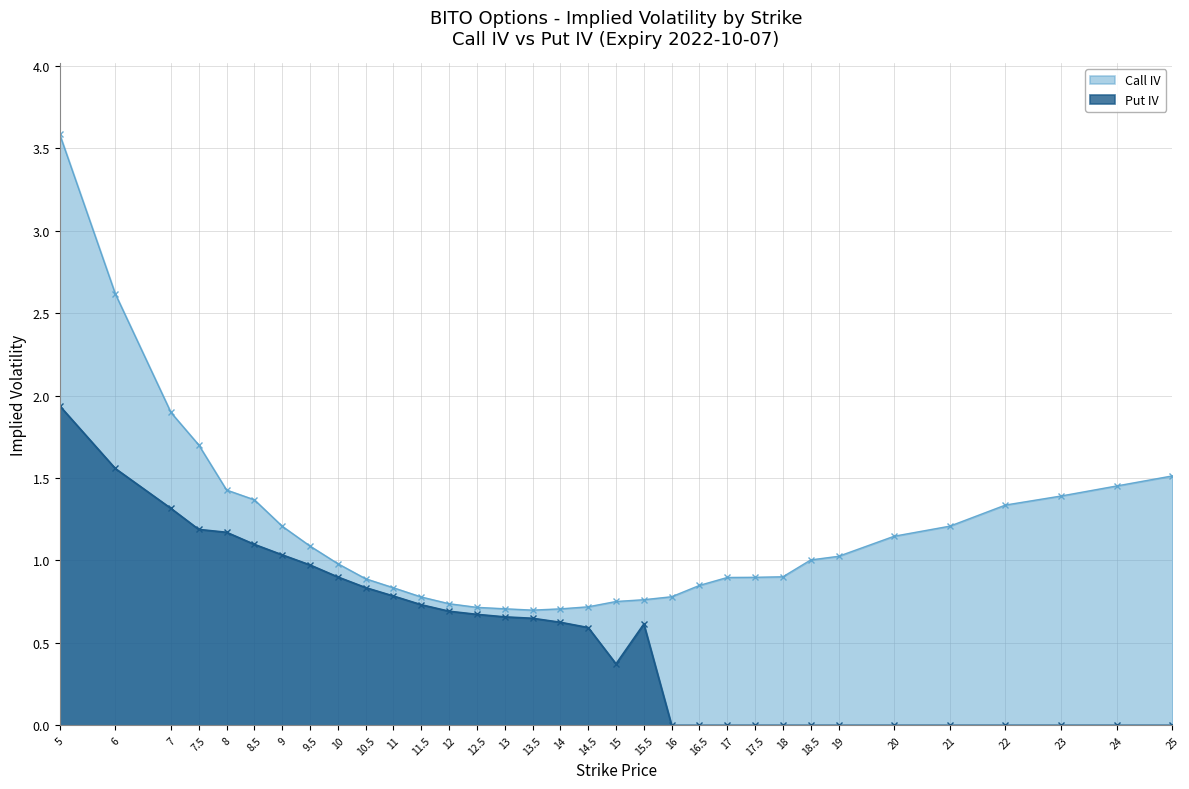

Rank the series by their average value, from highest to lowest.

Call IV, Put IV